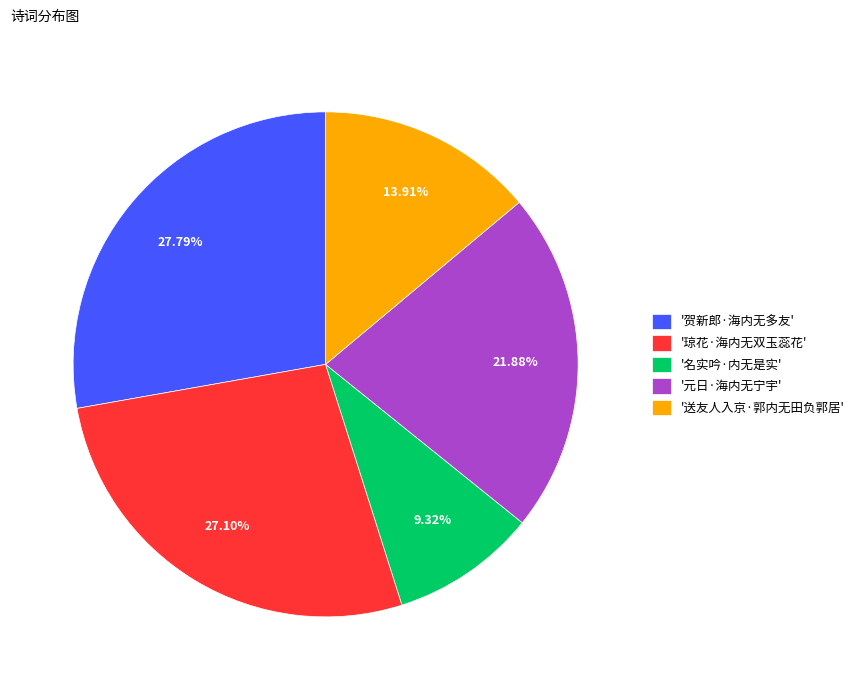

Count the number of slices in the pie.

5